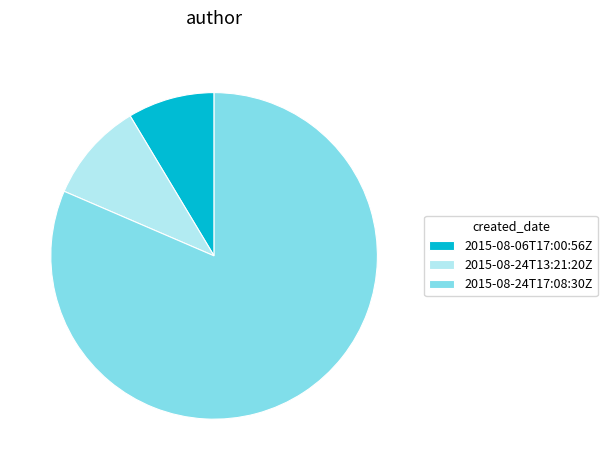

What is the smallest slice in the pie chart?

2015-08-06T17:00:56Z